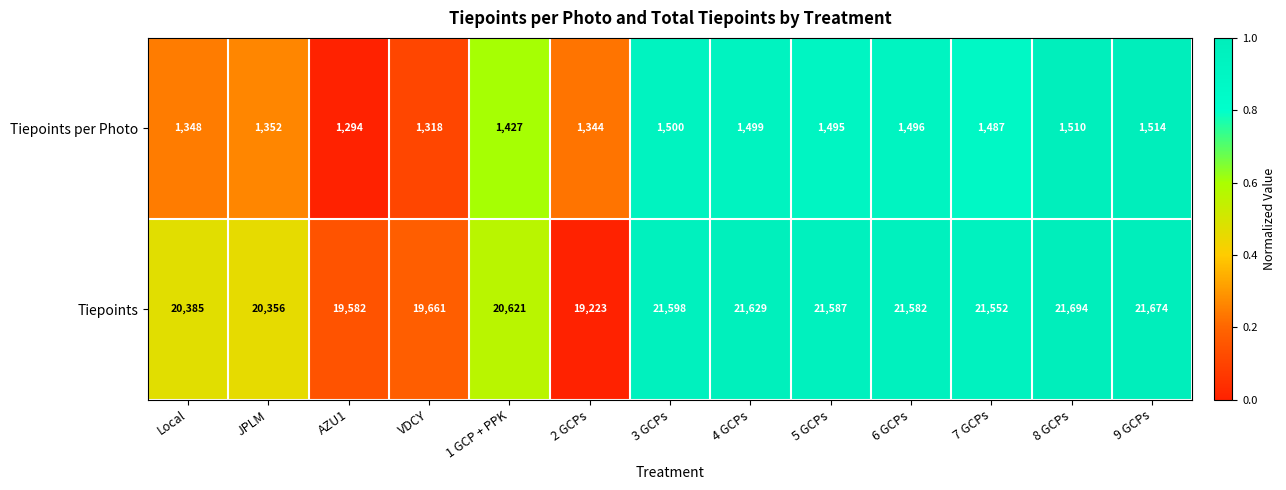

The Tiepoints per Photo series shows 2022 at 1 GCP + PPK. True or false?

False